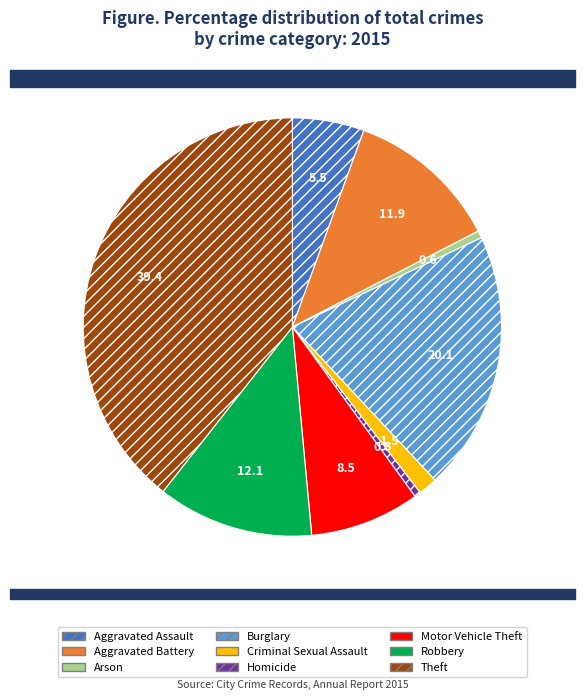

The Burglary slice represents 11% of the pie. True or false?

False